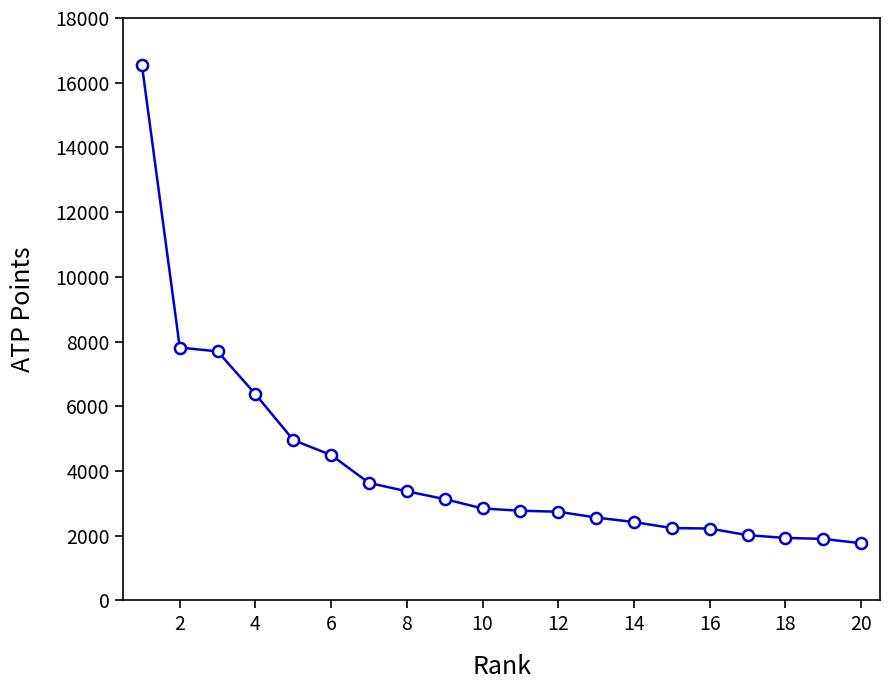

What is the value of the 14th point from the left?

2420